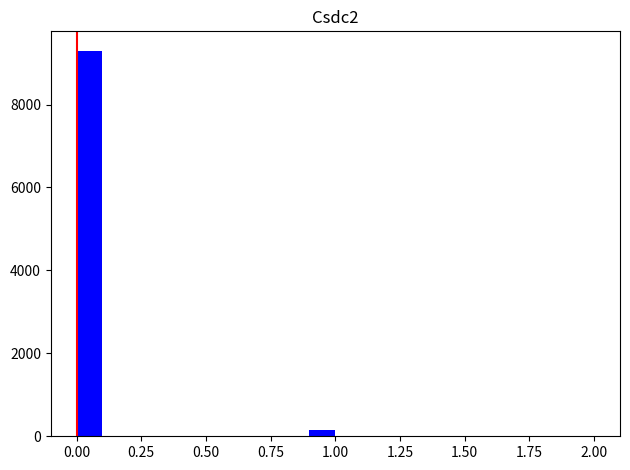

Read against the x-axis, roughly where is the centre of the tallest bar?

0.05